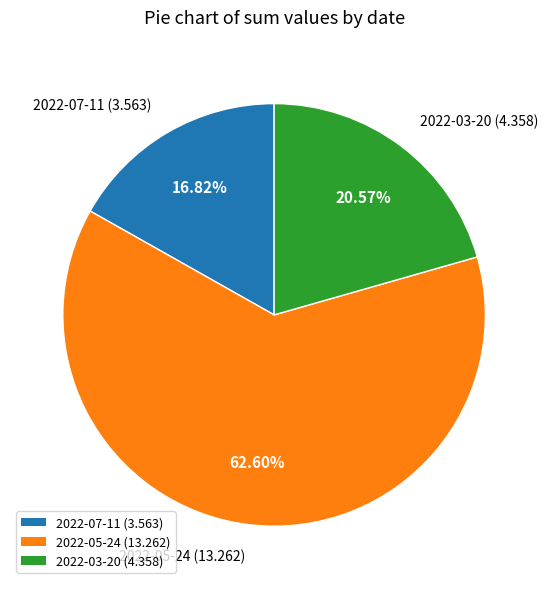

Which category has the biggest portion of the pie?

2022-05-24